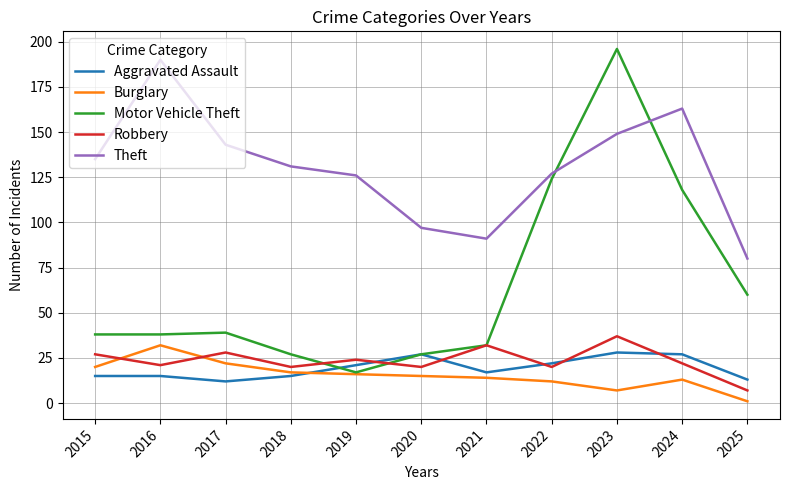

True or false: Aggravated Assault and Theft intersect in this chart.

False